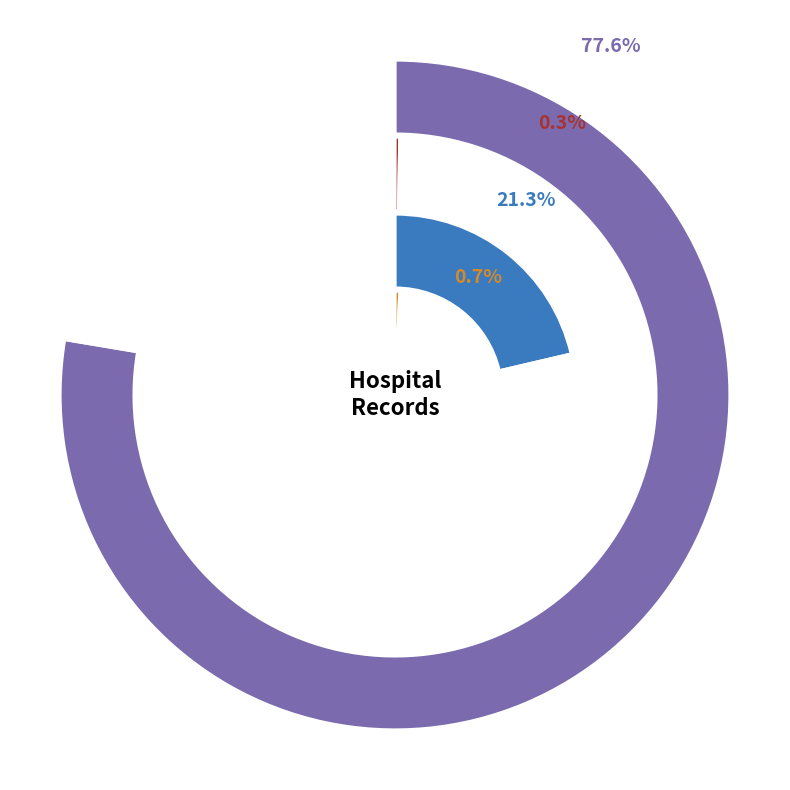

To the nearest percent, what is the average slice percentage?

25%